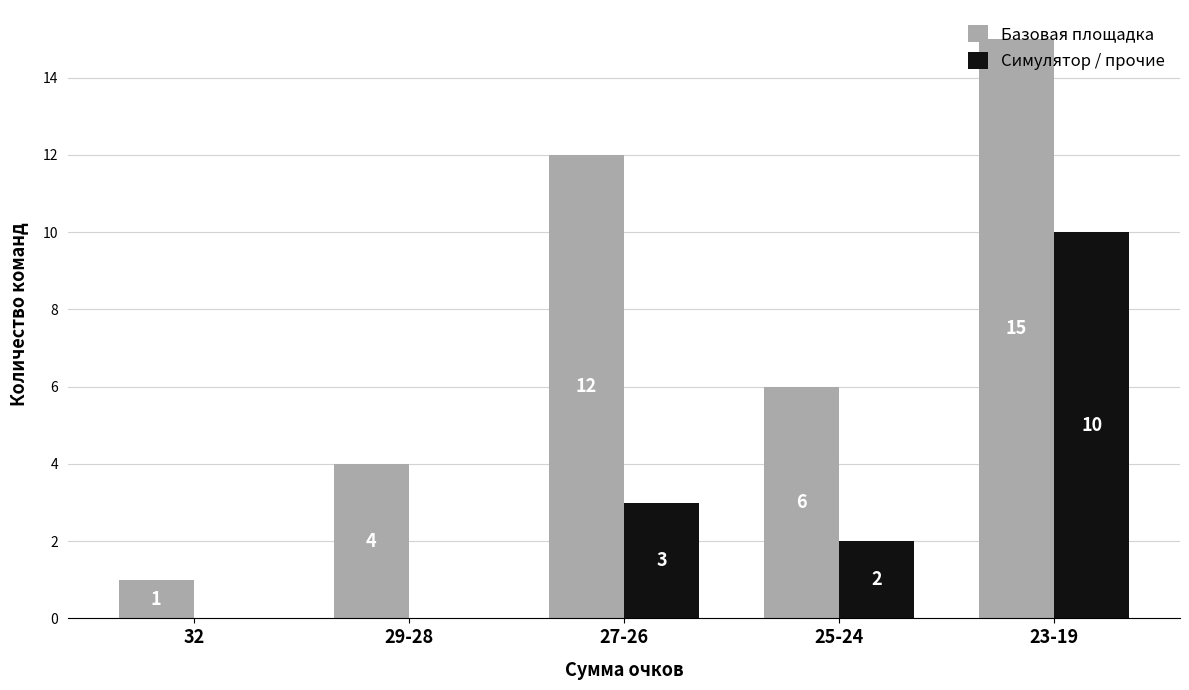

What value does the Базовая площадка series have at 27-26?

12